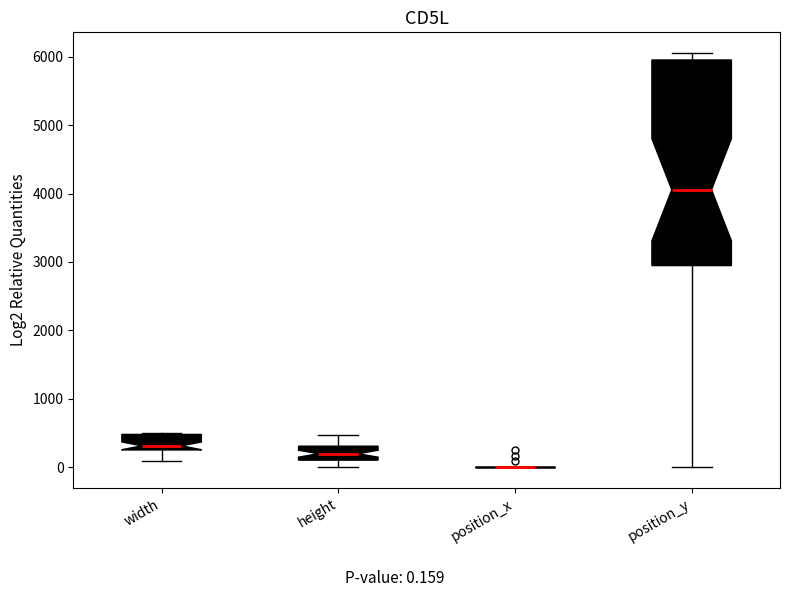

Where does the upper whisker of the box for position_y end on the y-axis? The values are not printed on the chart, so give them approximately, as read against the axis.

6100